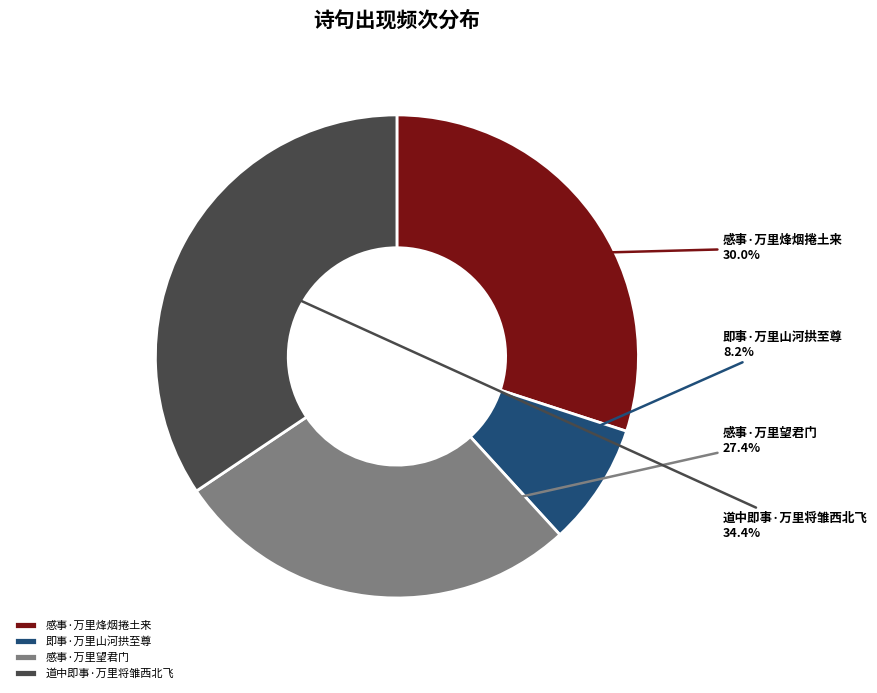

To the nearest percent, what is the difference between the 感事·万里烽烟捲土来 and 感事·万里望君门 slice percentages?

3%